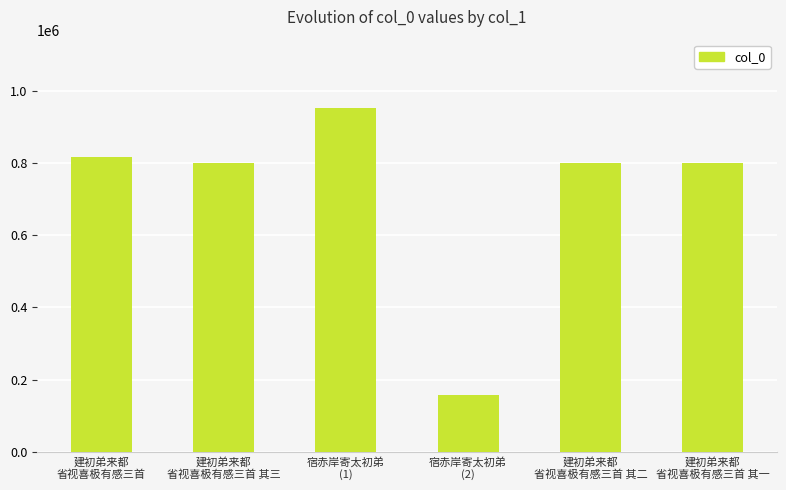

Does the chart contain stacked bars?

No